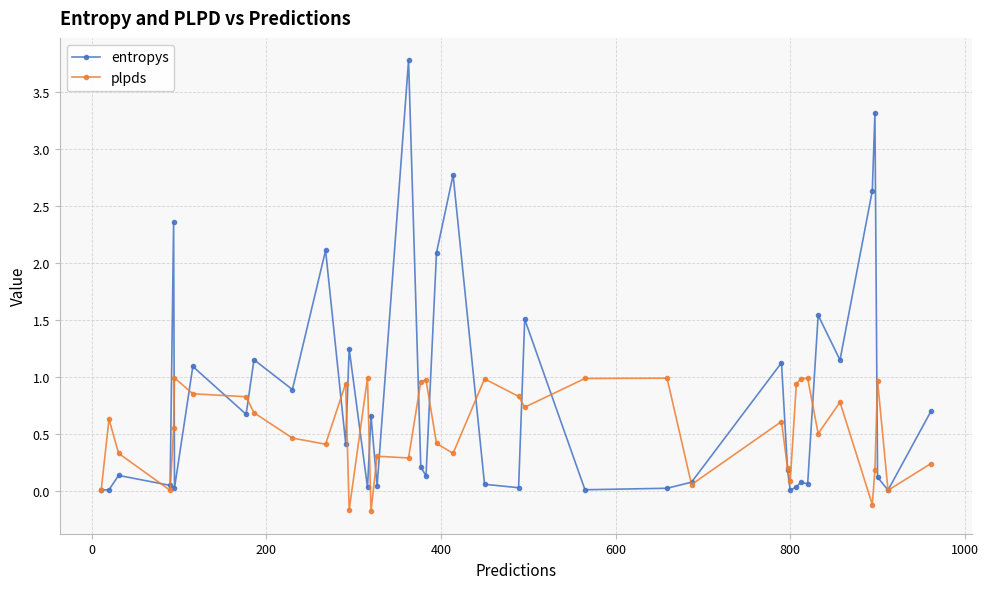

List the series in order of their overall mean, lowest first.

plpds, entropys